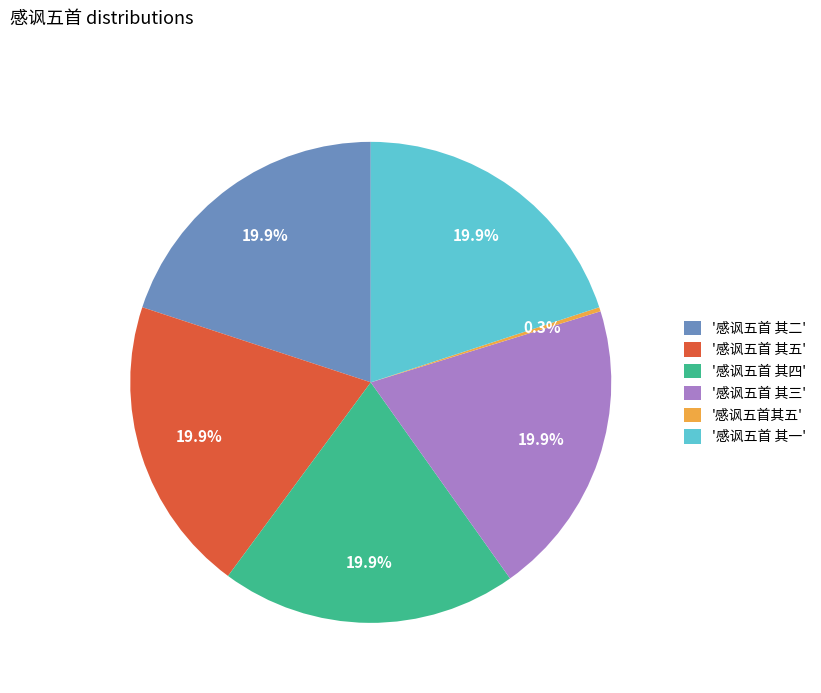

Which category has the smallest portion of the pie?

'感讽五首其五'